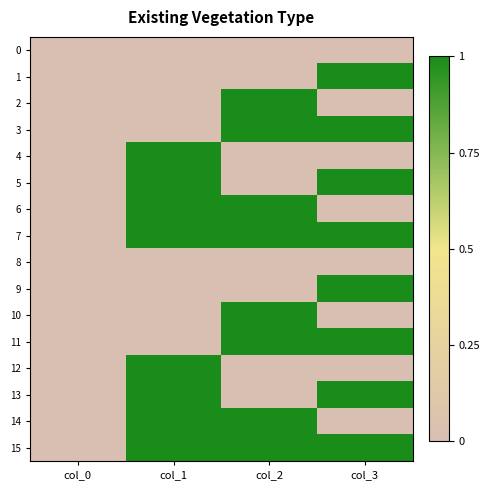

Rank the series at col_3 from highest to lowest value.

1, 3, 5, 7, 9, 11, 13, 15, 0, 2, 4, 6, 8, 10, 12, 14